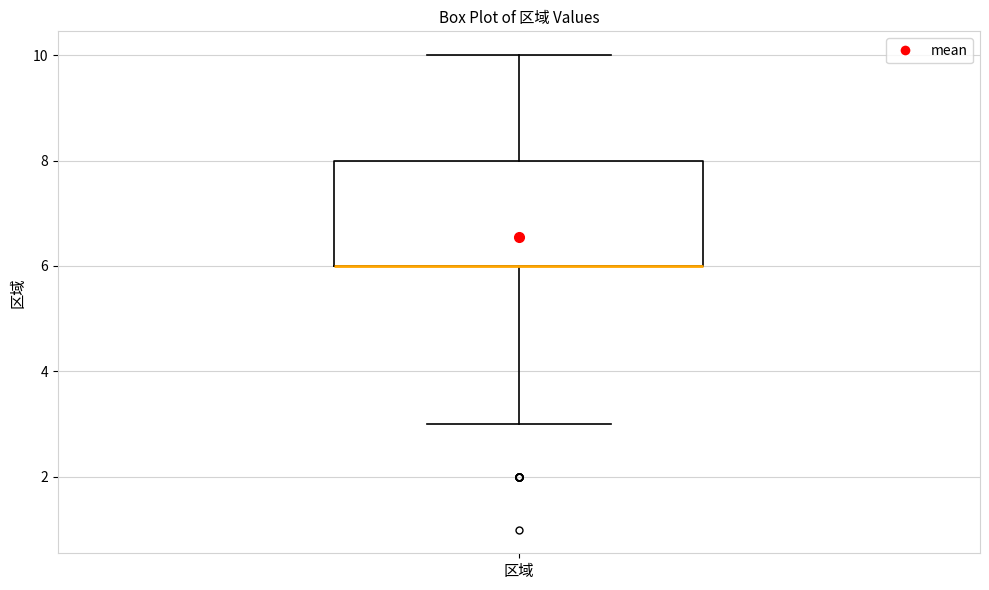

Read this box plot against the y-axis: the position of the median line, the range covered by the box, and the ends of both whiskers. The values are not printed on the chart, so give them approximately, as read against the axis.

median 6 (drawn on the box's lower edge), box 6 to 8, whiskers 3 to 10